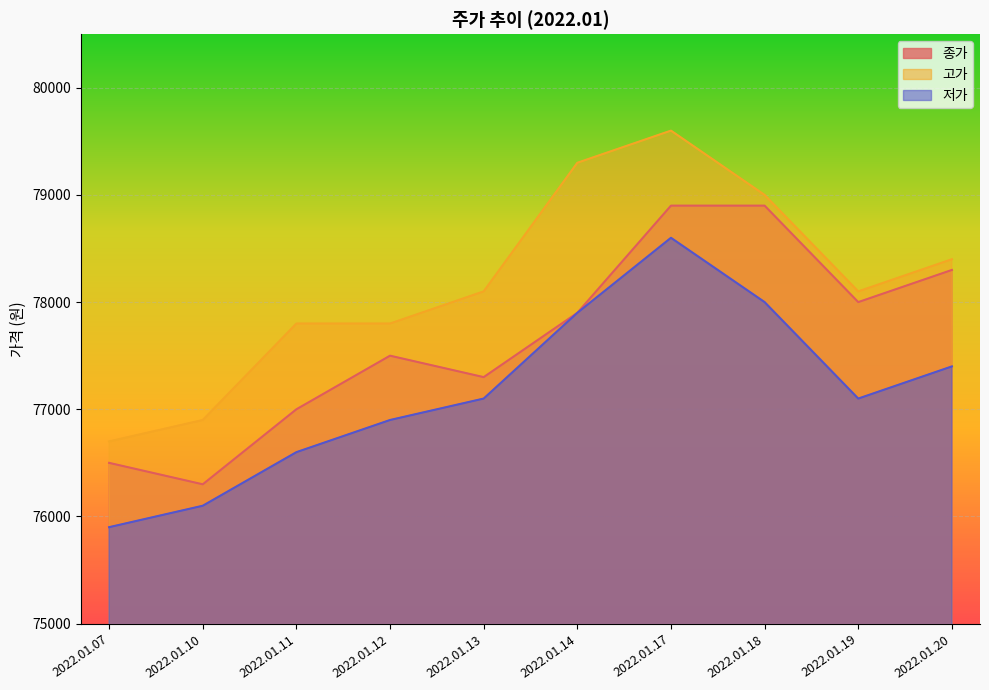

What is the greatest value displayed?

79600